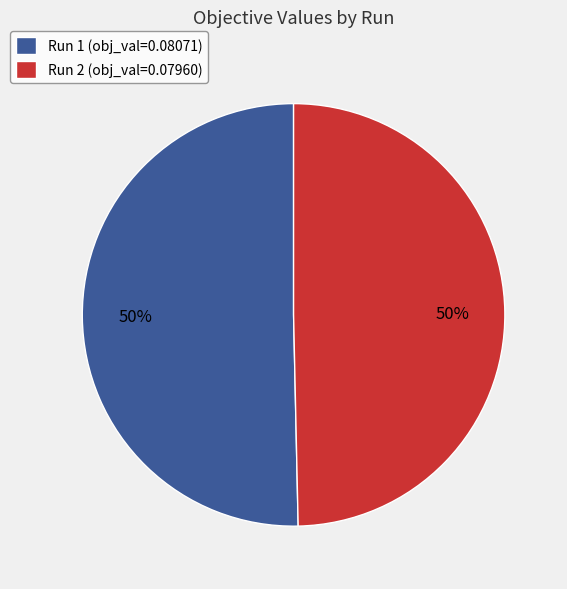

How many segments does this pie chart have?

2